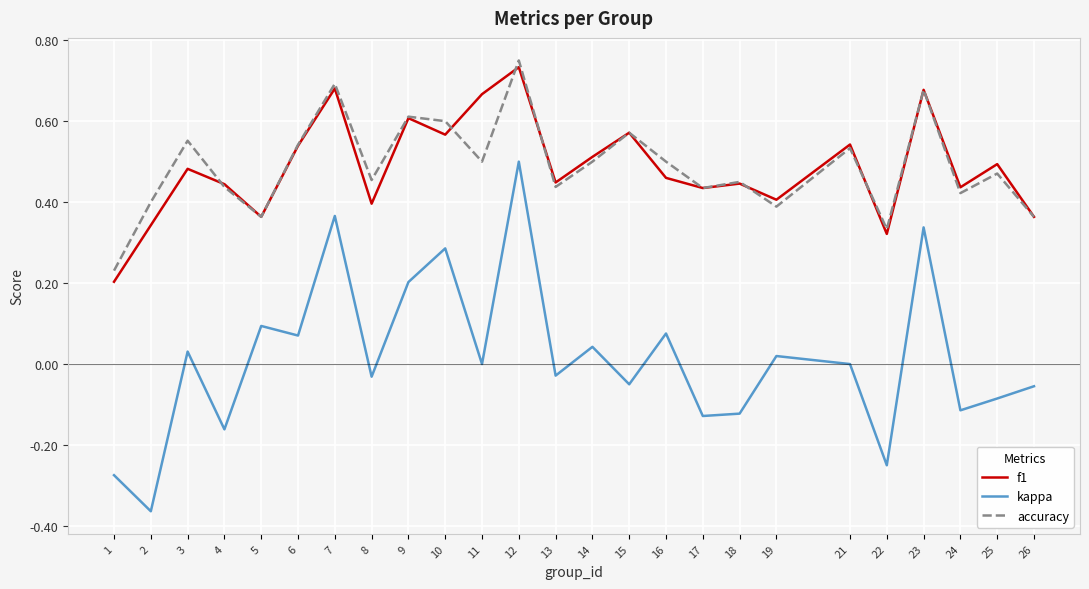

Which series has the widest spread of values?

kappa